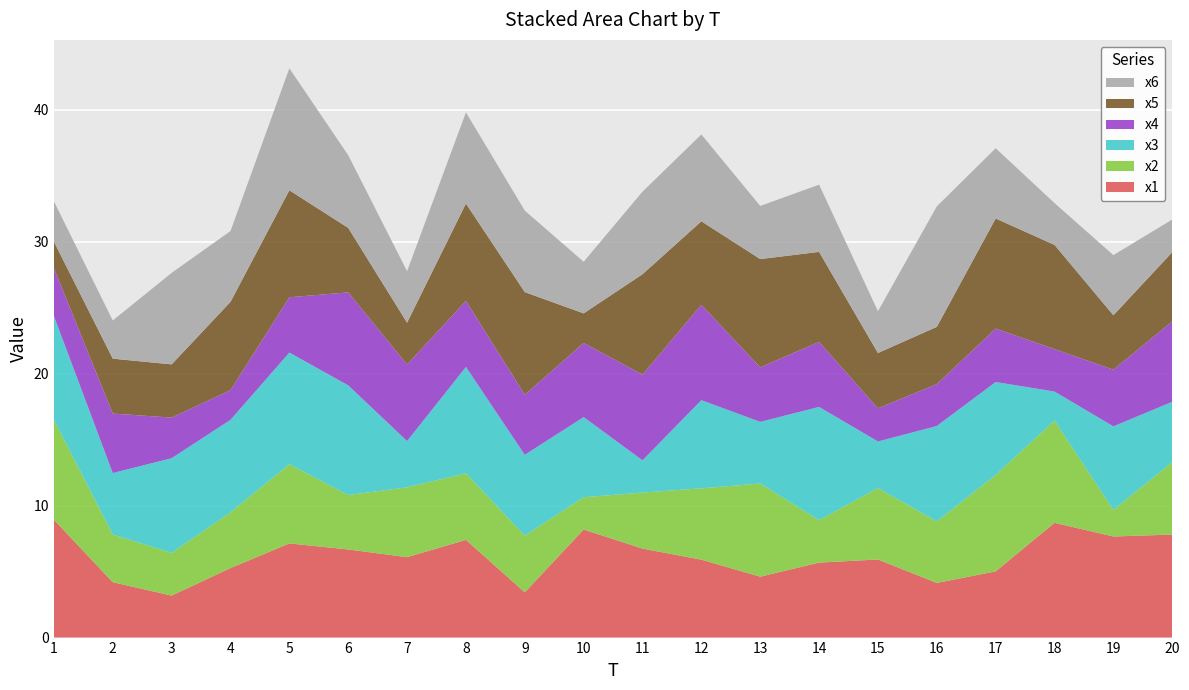

Reading left to right, what are all the values shown in this chart?

x1: 8.9	4.2	3.2	5.3	7.1	6.7	6.1	7.4	3.4	8.2	6.7	5.9	4.6	5.7	5.9	4.1	5.0	8.7	7.7	7.8
x2: 7.6	3.6	3.2	4.2	6.0	4.1	5.3	5.0	4.3	2.4	4.2	5.4	7.1	3.2	5.4	4.7	7.3	7.7	2.0	5.5
x3: 7.9	4.7	7.2	7.0	8.5	8.3	3.5	8.1	6.1	6.1	2.4	6.7	4.7	8.6	3.5	7.2	7.0	2.2	6.3	4.6
x4: 3.6	4.5	3.1	2.3	4.2	7.0	5.8	5.0	4.6	5.6	6.5	7.2	4.1	4.9	2.5	3.2	4.0	3.2	4.3	6.1
x5: 2.0	4.2	4.0	6.7	8.1	4.9	3.2	7.4	7.8	2.2	7.6	6.3	8.2	6.8	4.2	4.3	8.3	7.9	4.1	5.2
x6: 3.0	2.9	6.9	5.4	9.2	5.5	3.9	6.9	6.2	3.9	6.3	6.6	4.0	5.1	3.2	9.1	5.3	3.2	4.6	2.5